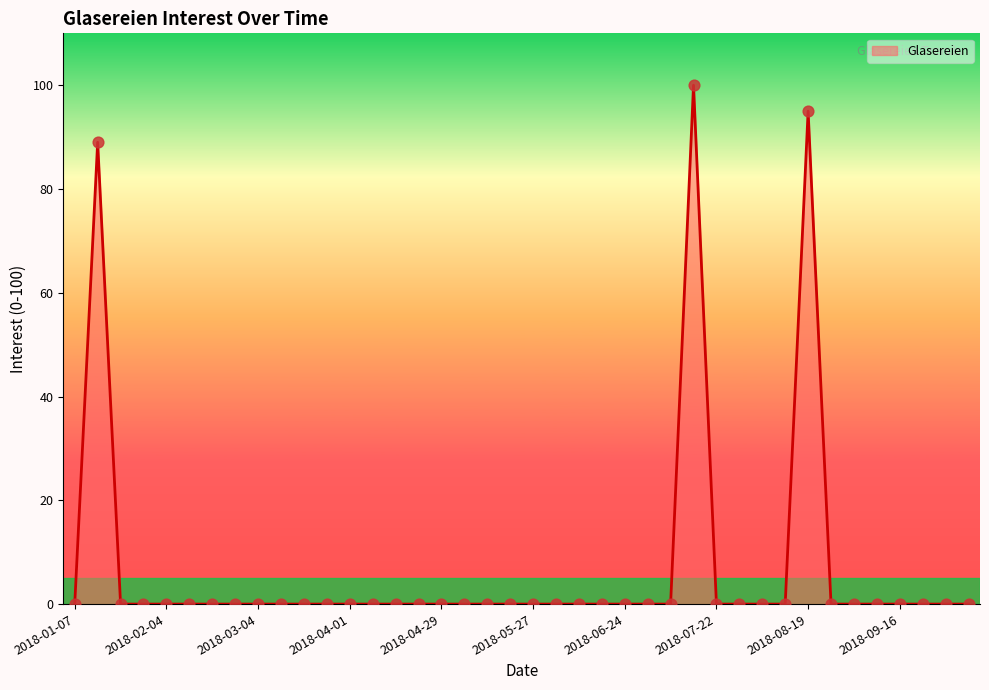

What is the maximum value shown in the chart?

100